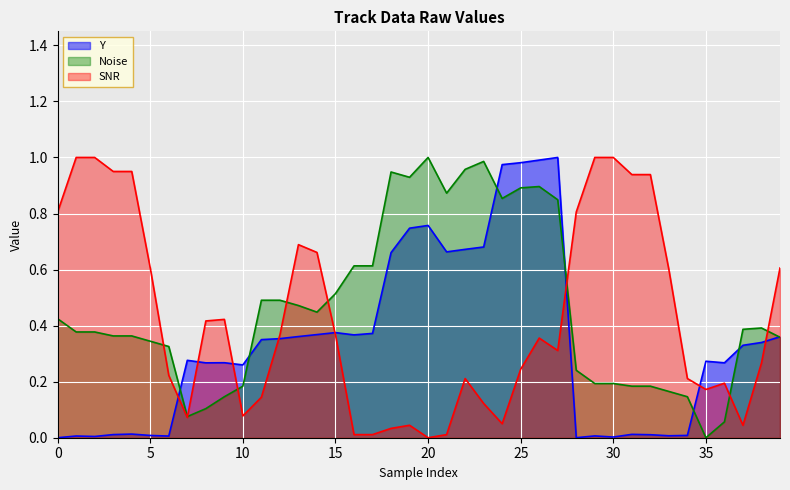

Does the chart display data point markers on the line(s)?

No